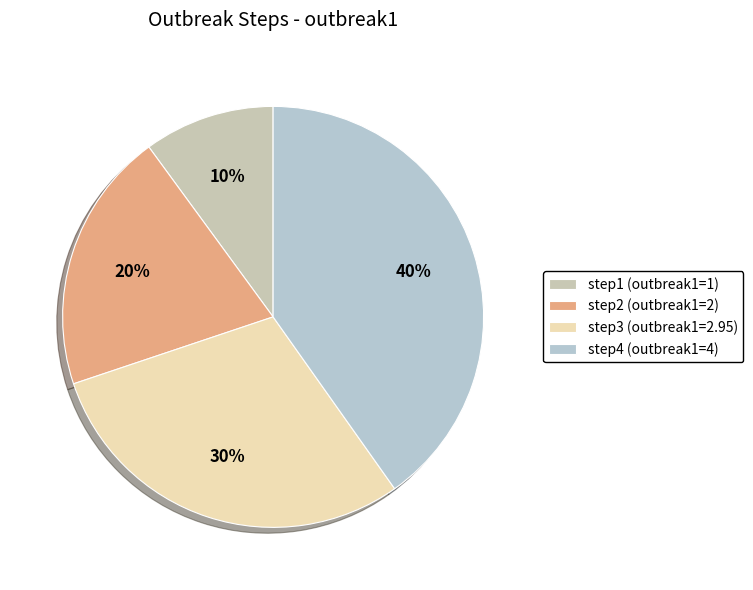

The step3 slice represents 30% of the pie. True or false?

True